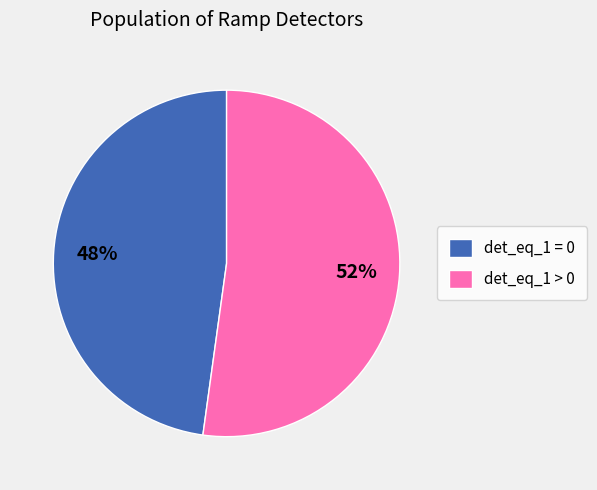

Which has a higher value, det_eq_1 > 0 or det_eq_1 = 0?

det_eq_1 > 0